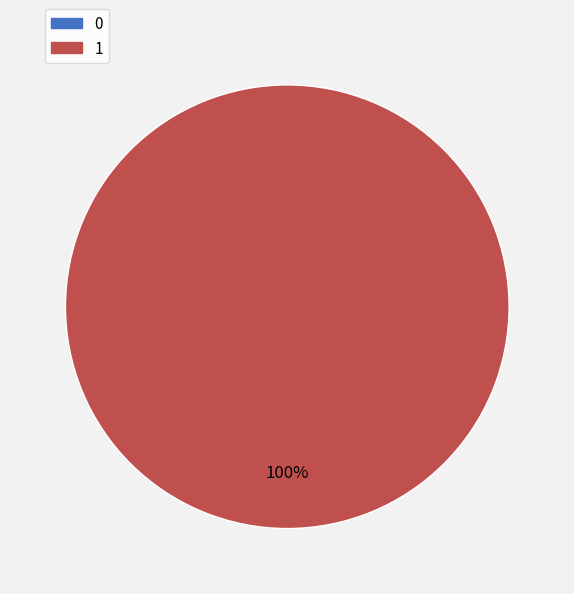

How much of the chart is everything except 0?

100.0%